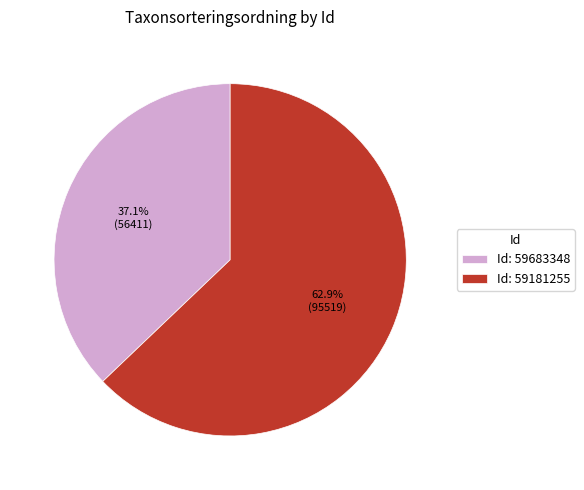

Approximately how many times larger is the value at Id: 59181255 compared to Id: 59683348?

1.7